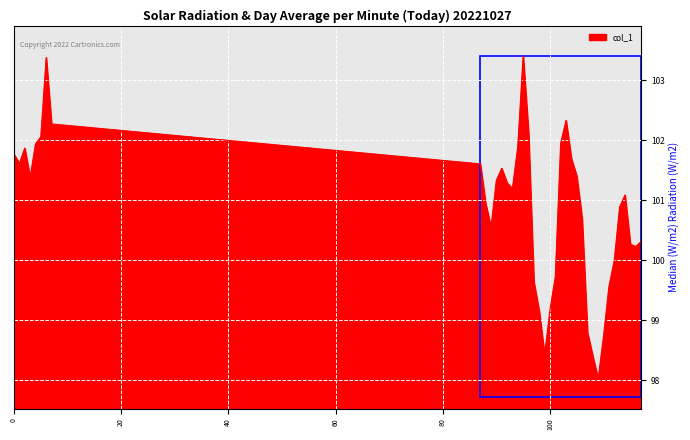

What is the greatest value displayed?

103.4